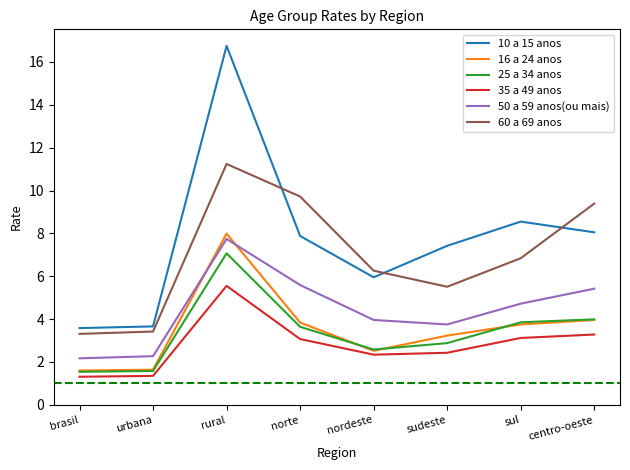

What is the highest value of the 25 a 34 anos series?

7.1